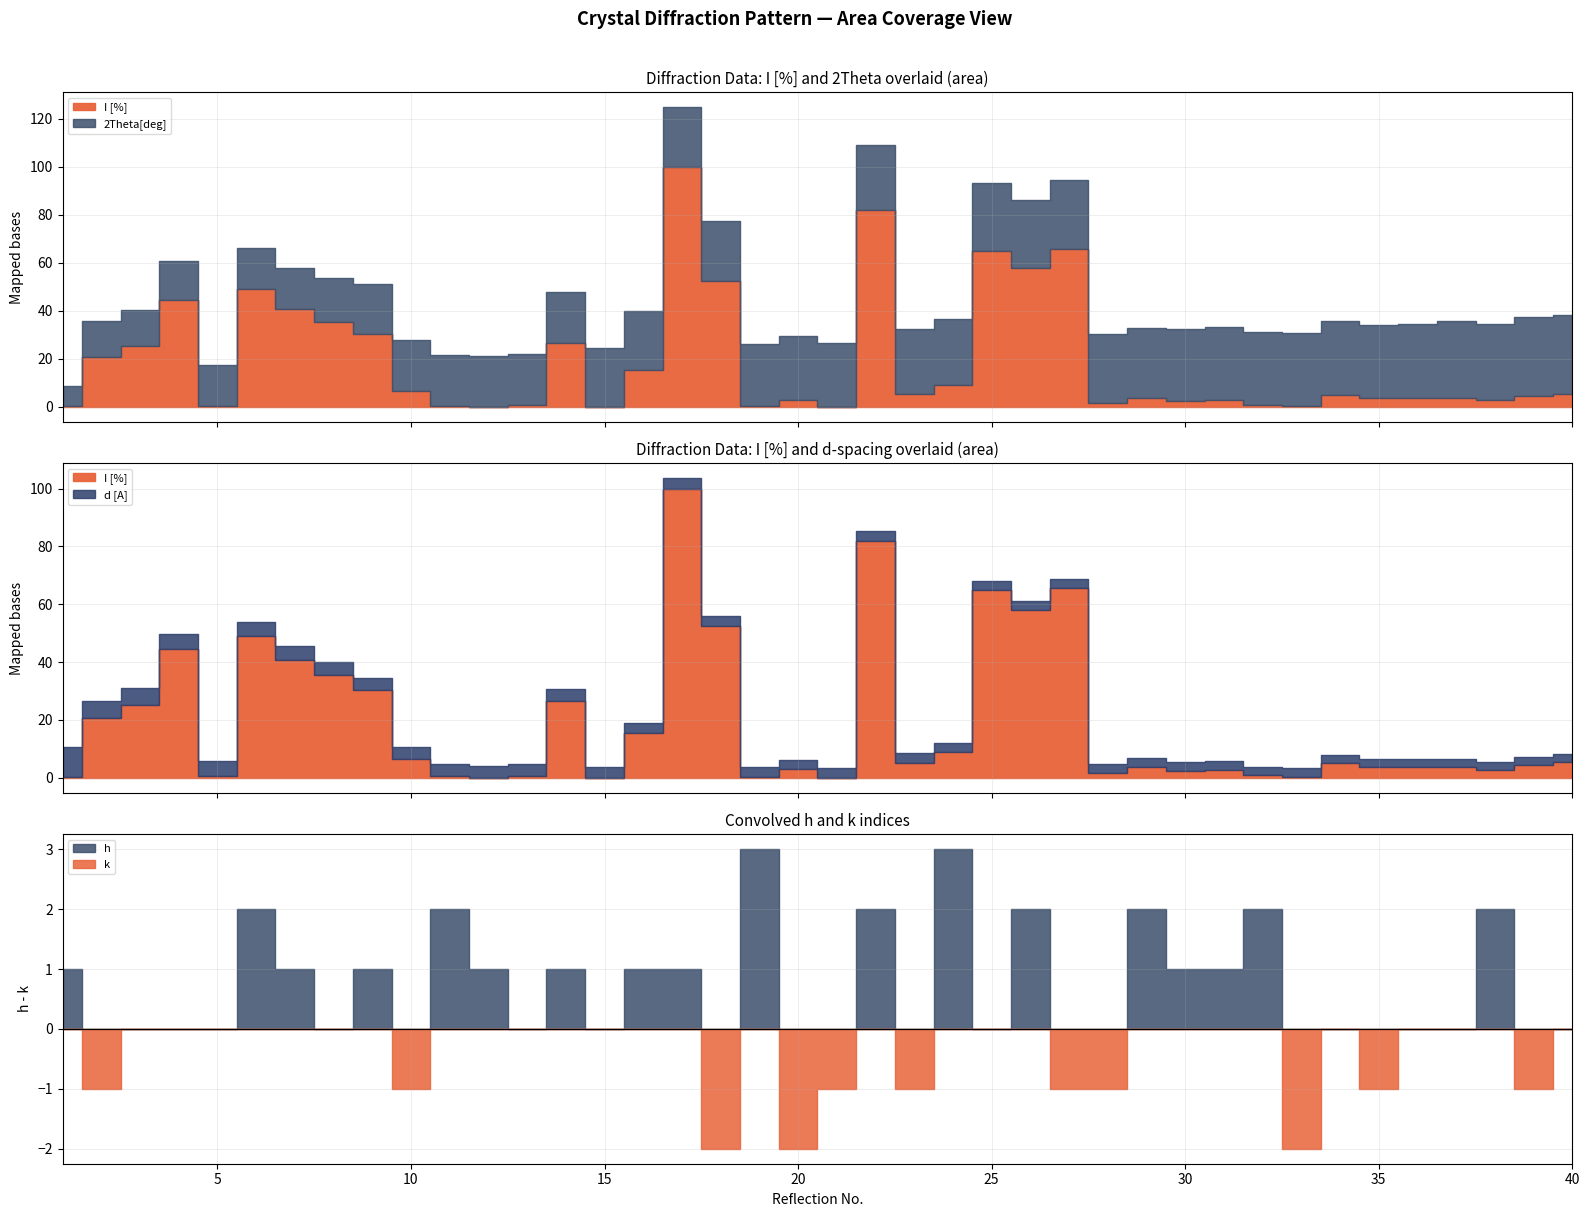

The d [A] series shows 2.8 at 38. True or false?

True